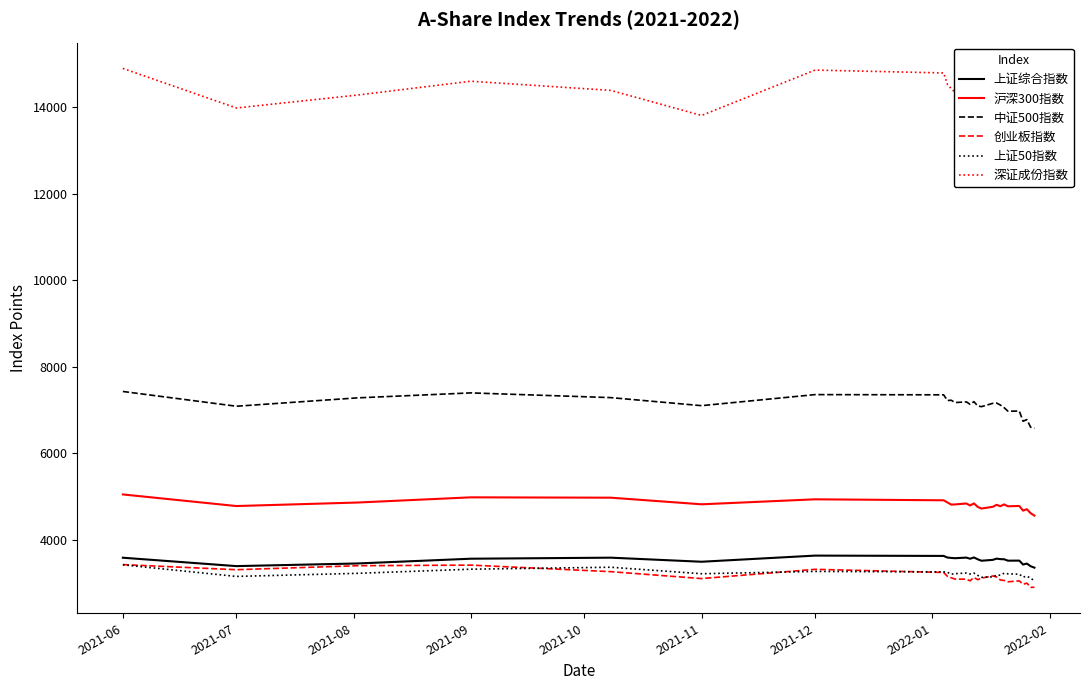

True or false: 上证综合指数 and 中证500指数 intersect in this chart.

False